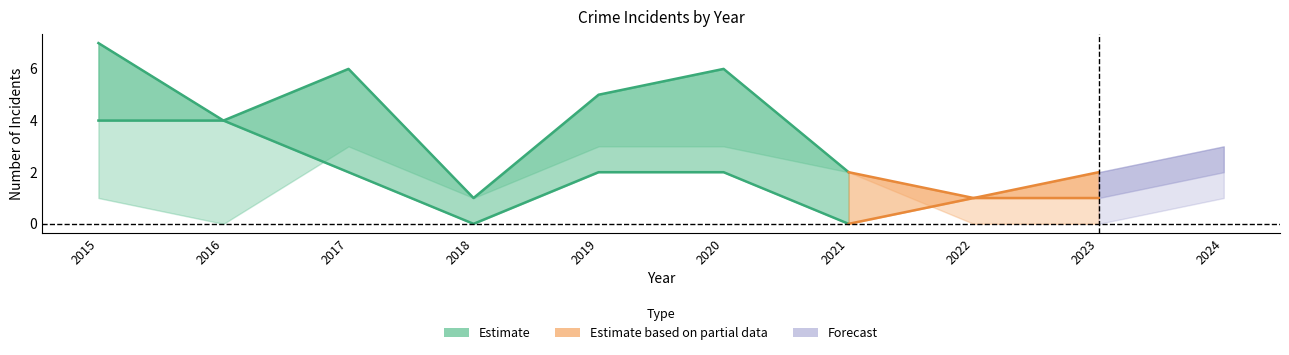

At how many categories does at least one series exceed 0?

10